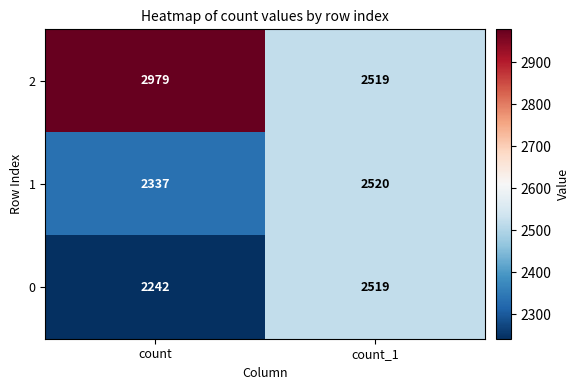

True or false: 2 has a value of 2979 at count.

True